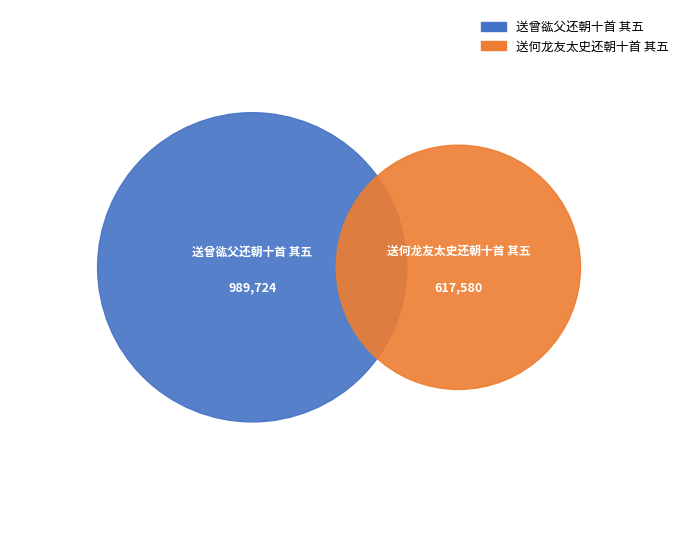

Do 送曾谹父还朝十首 其五 and 送何龙友太史还朝十首 其五 together represent more than half of the pie?

Yes